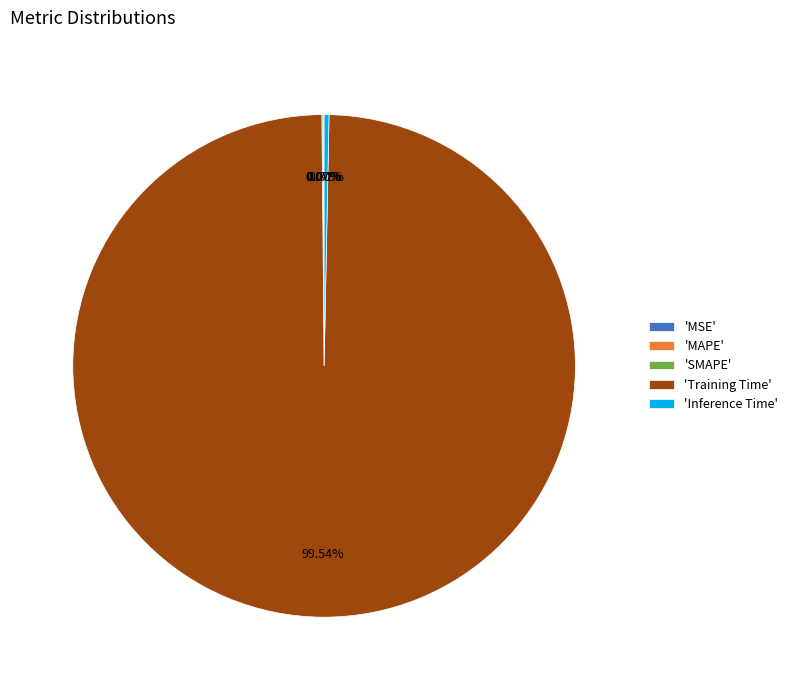

Which slice is the largest?

'Training Time'